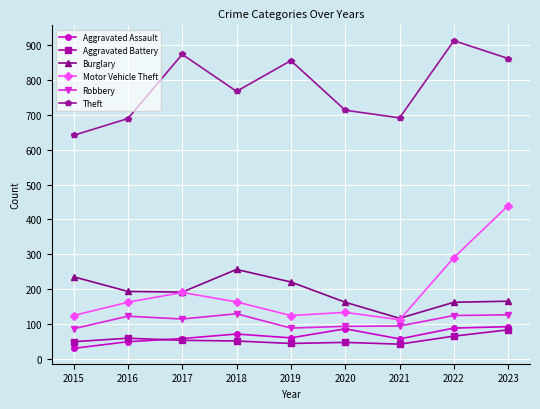

What is the smallest value displayed?

31